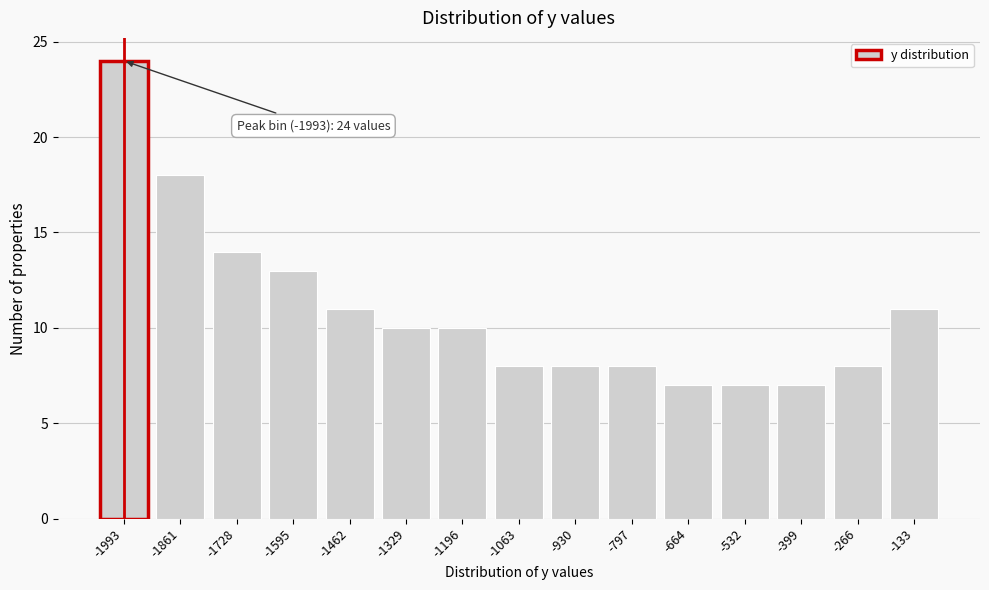

Reading left to right, extract all data points from this chart.

-1993=24	-1861=18	-1728=14	-1595=13	-1462=11	-1329=10	-1196=10	-1063=8	-930=8	-797=8	-664=7	-532=7	-399=7	-266=8	-133=11